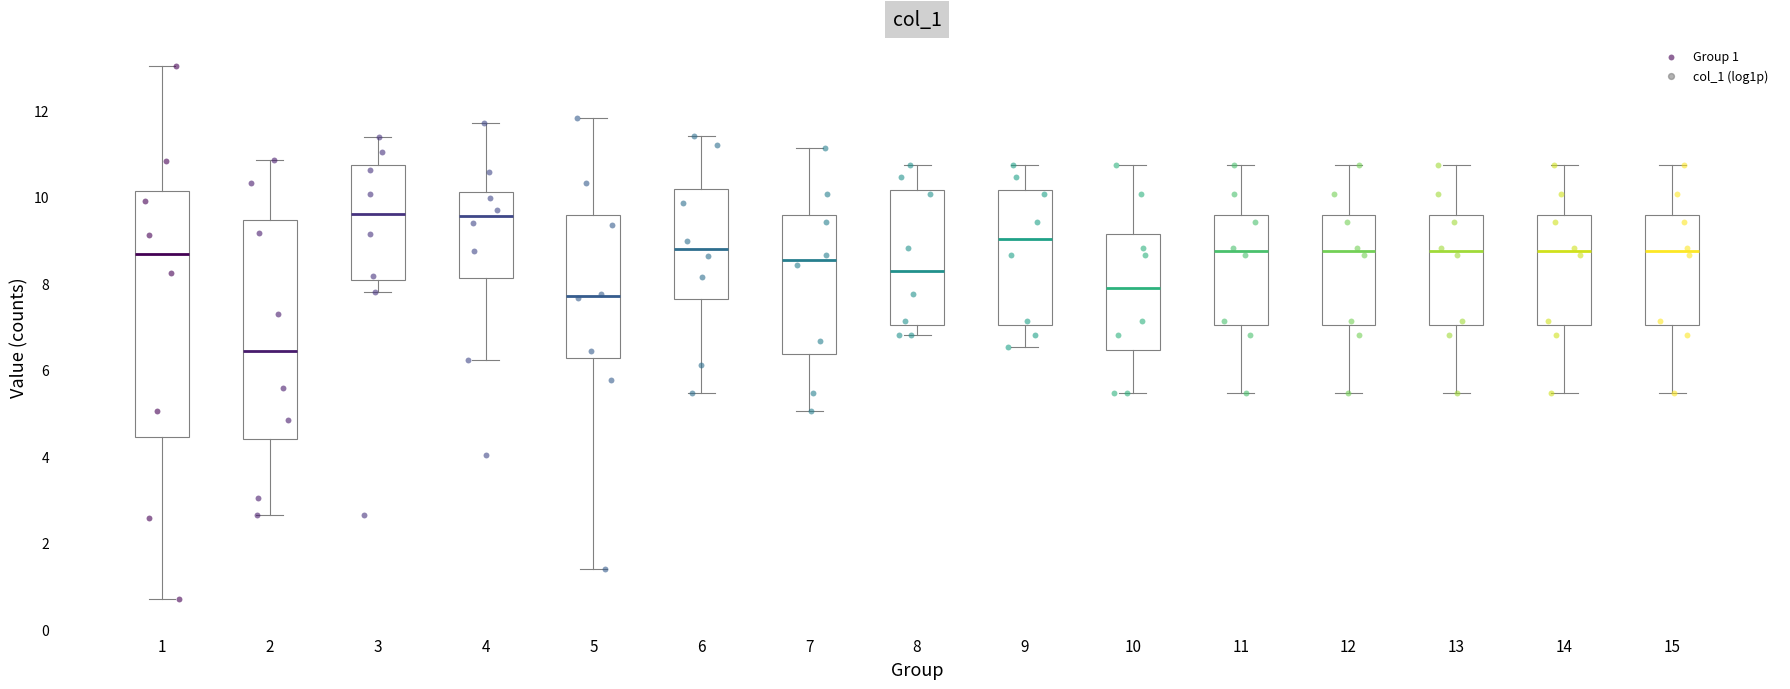

Comparing the boxes themselves (not the whiskers), which one is the tallest?

1